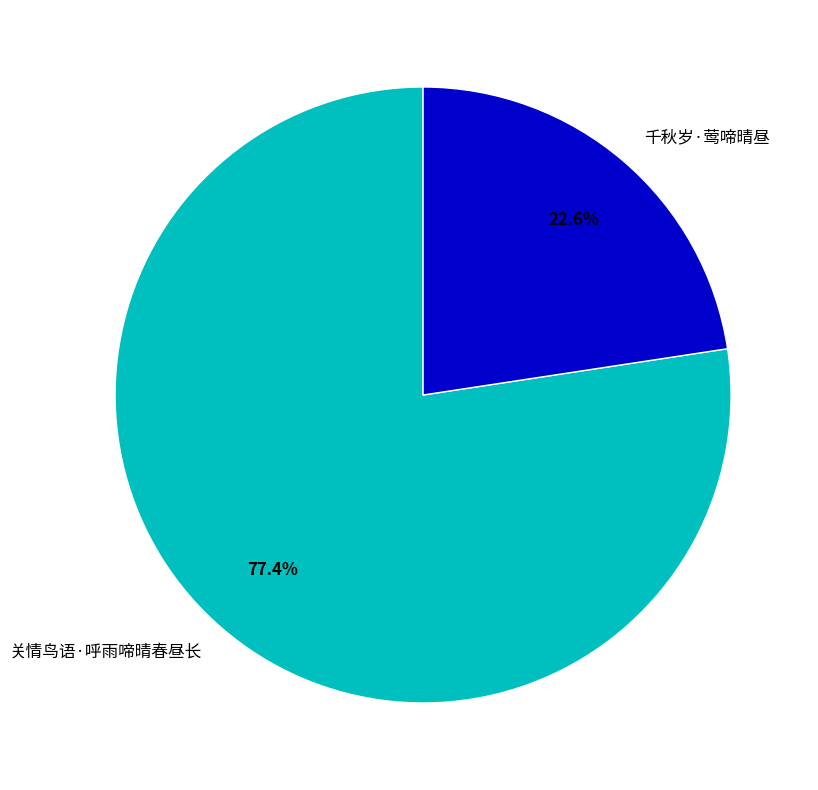

Is the sum of 千秋岁·莺啼晴昼 and 关情鸟语·呼雨啼晴春昼长 greater than half?

Yes